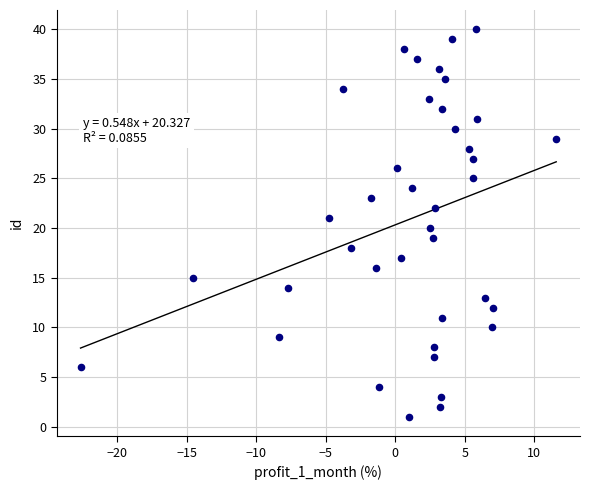

What is the range of Y values (max minus min)?

39